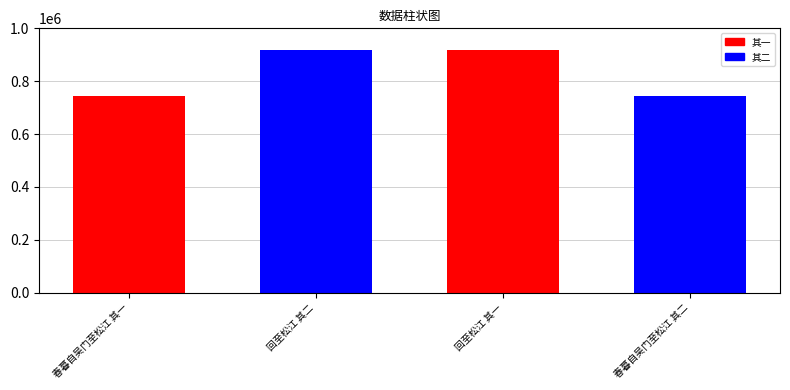

Reading left to right, what are all the values shown in this chart?

春暮自吴门至松江 其一=742352	回至松江 其二=918405	回至松江 其一=918406	春暮自吴门至松江 其二=742353